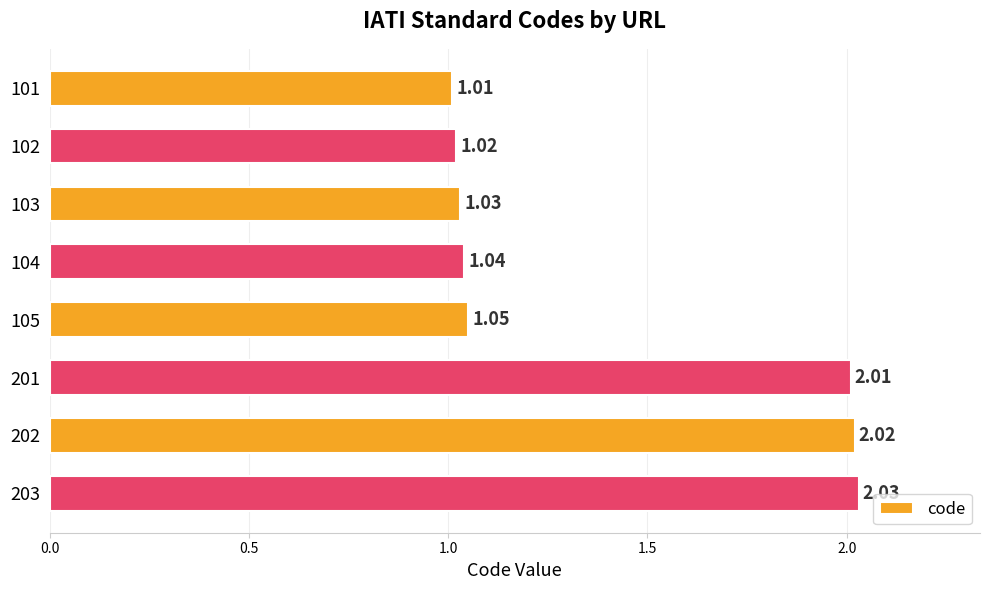

Rank the categories by value from highest to lowest.

203, 202, 201, 105, 104, 103, 102, 101